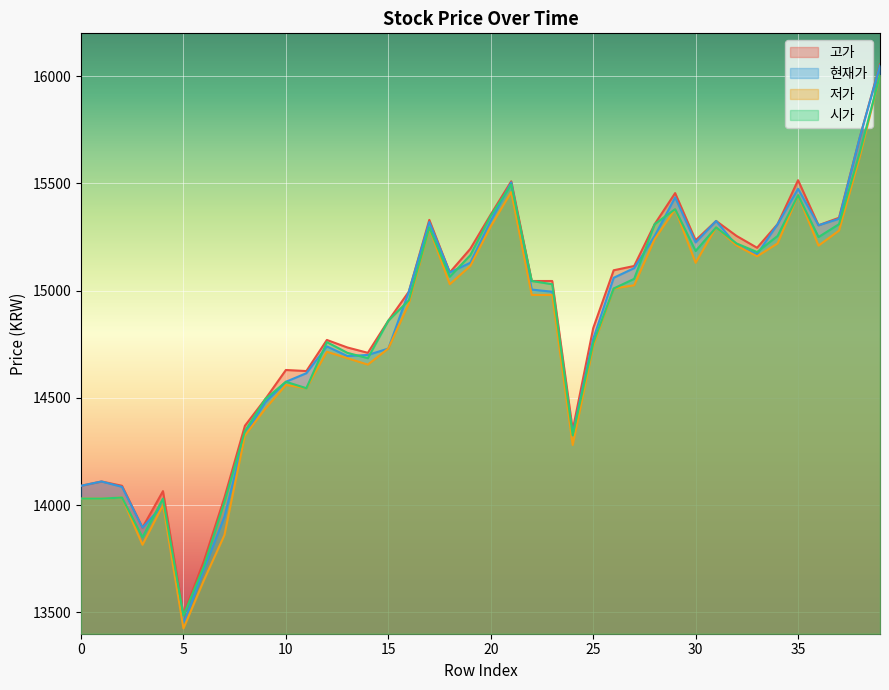

Which category has the lowest value in the 저가 series?

5